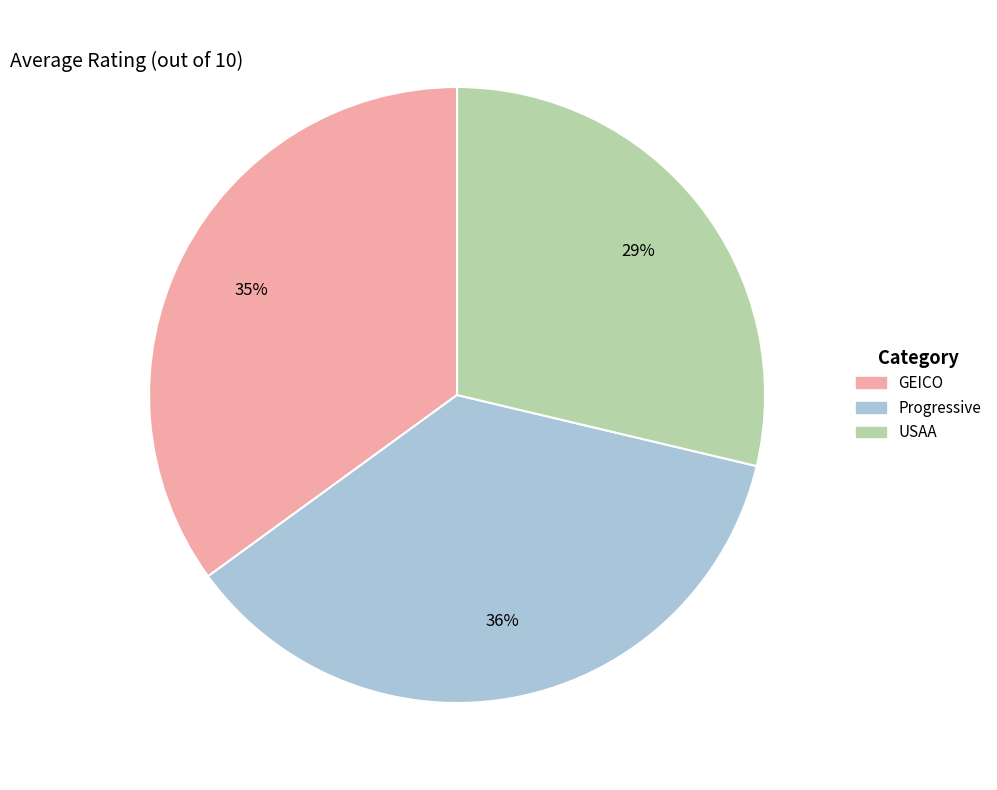

What percentage is the USAA slice, to the nearest percent?

29%